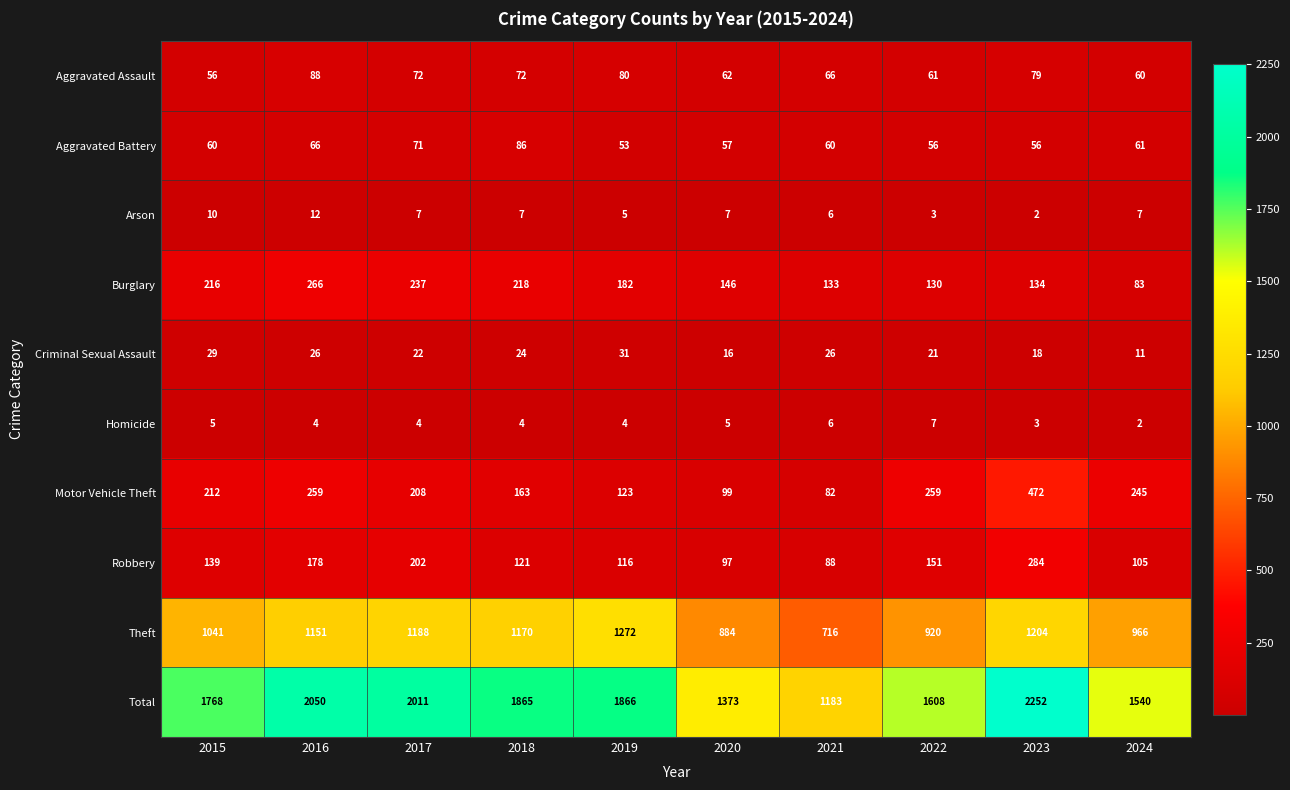

Which series has the largest total across all categories?

Total